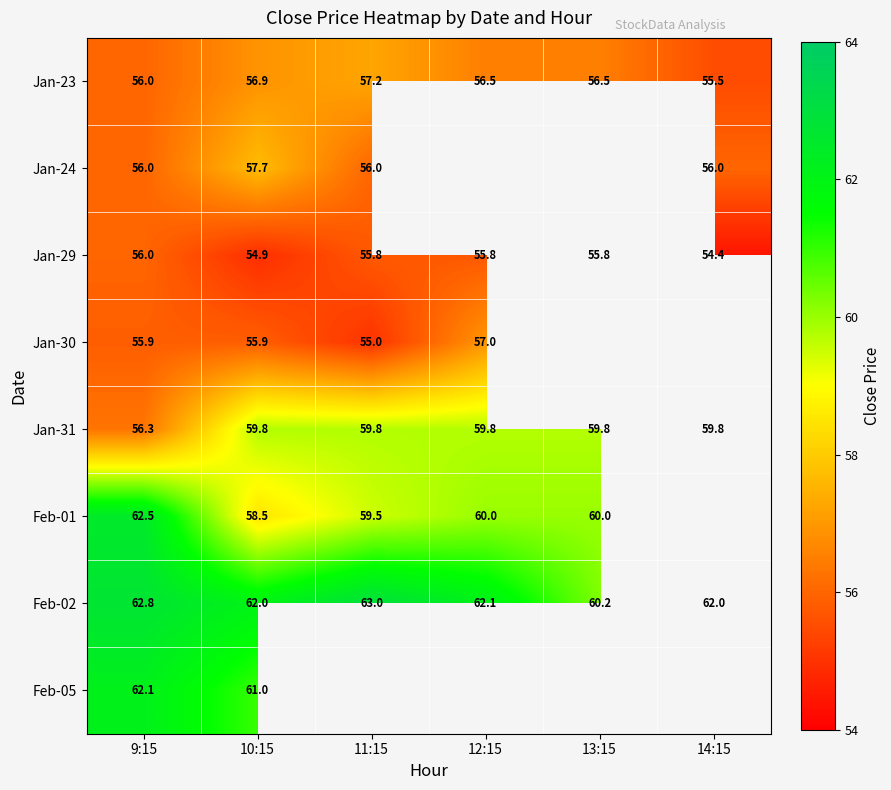

Which category has the lowest value in the Jan-31 series?

9:15